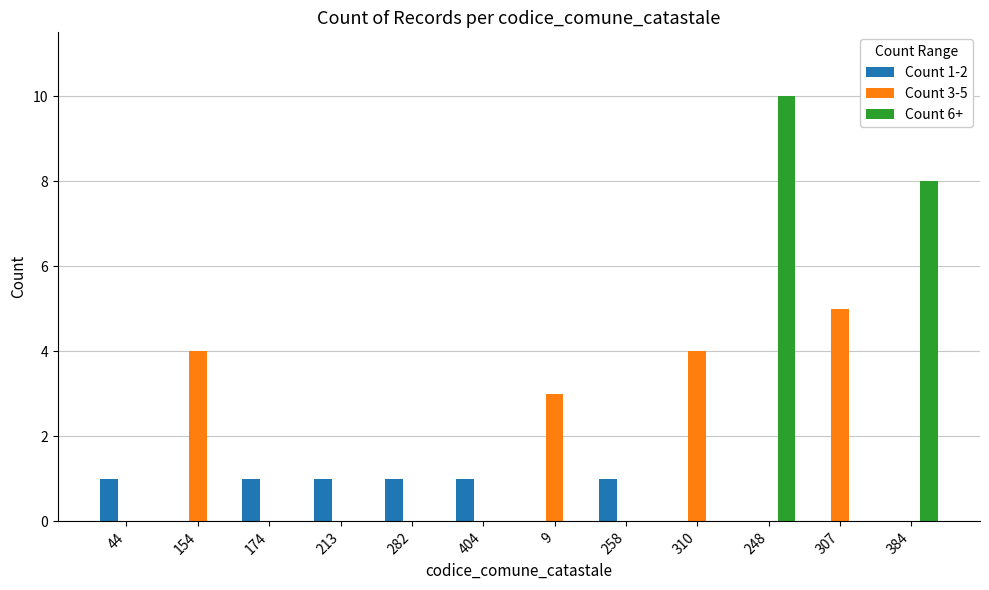

How many distinct data groups are displayed?

3